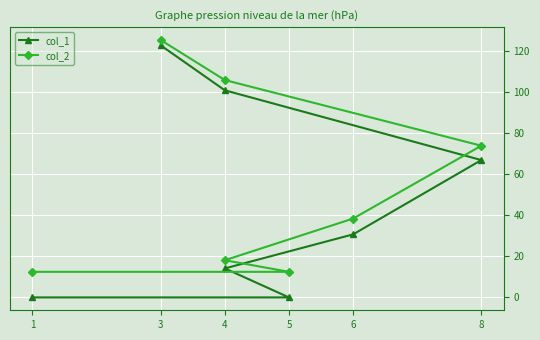

What is the label of the 7th point from the right?

1